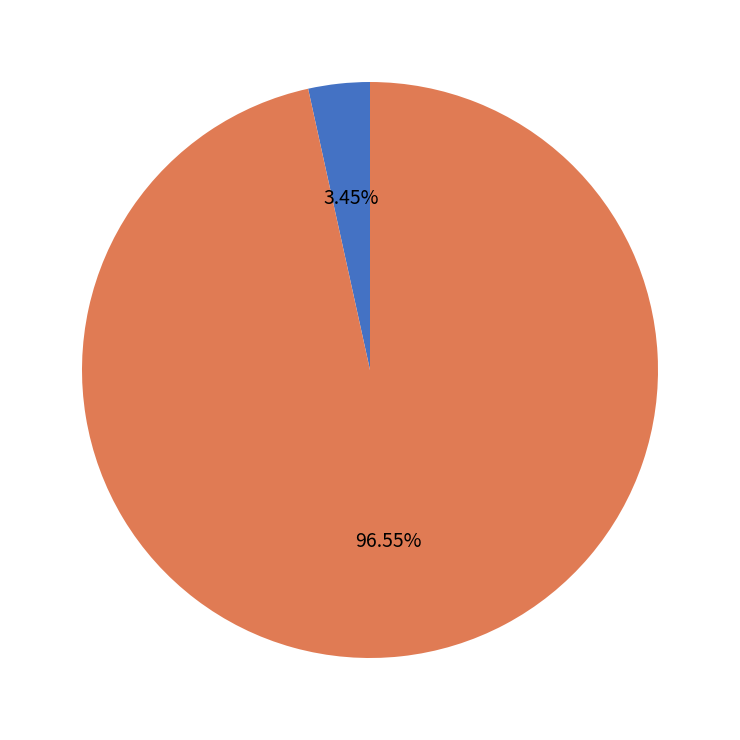

Rank the categories by value from lowest to highest.

RATT, PATT